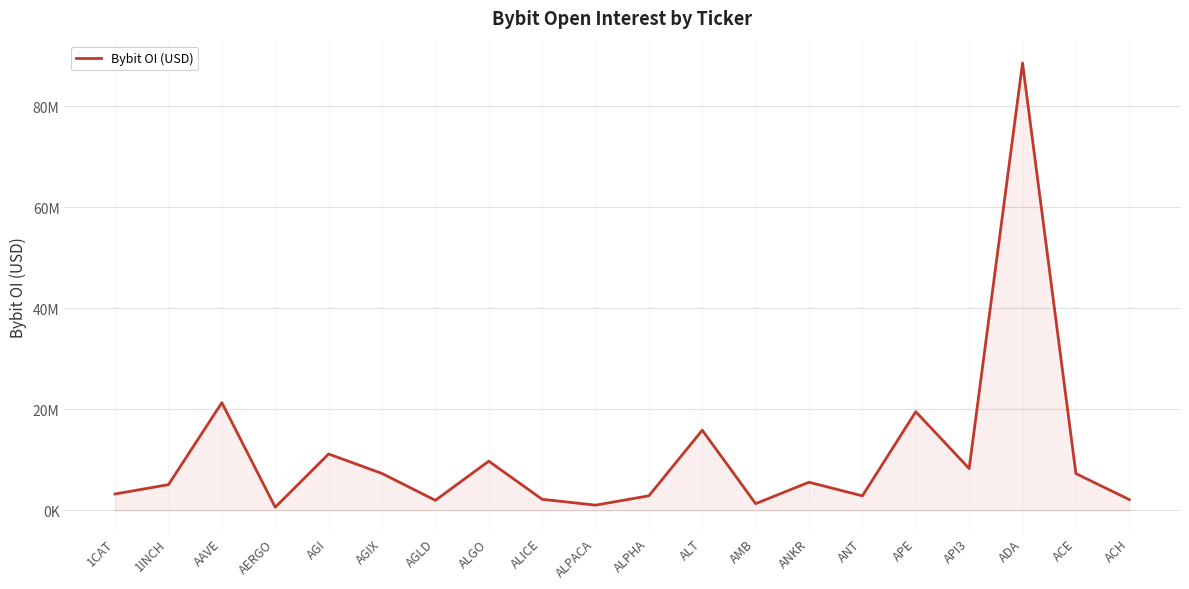

What is the minimum value shown in the chart?

629843